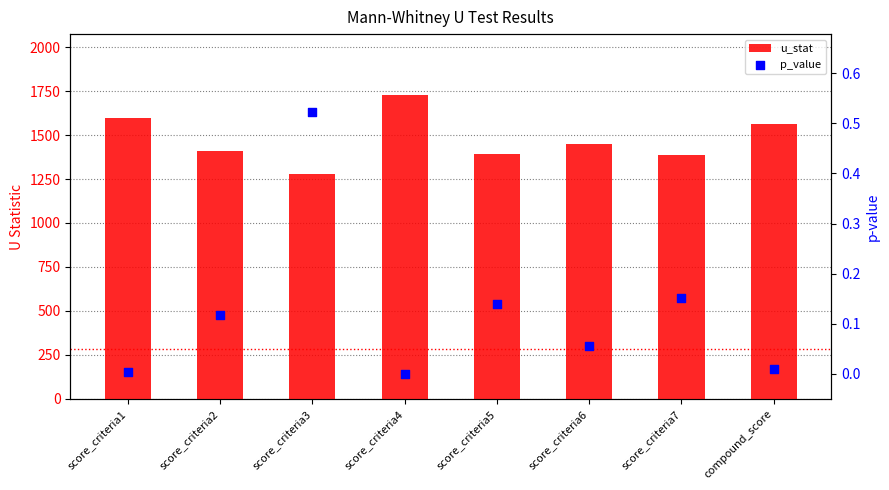

Which series has the largest total across all categories?

u_stat